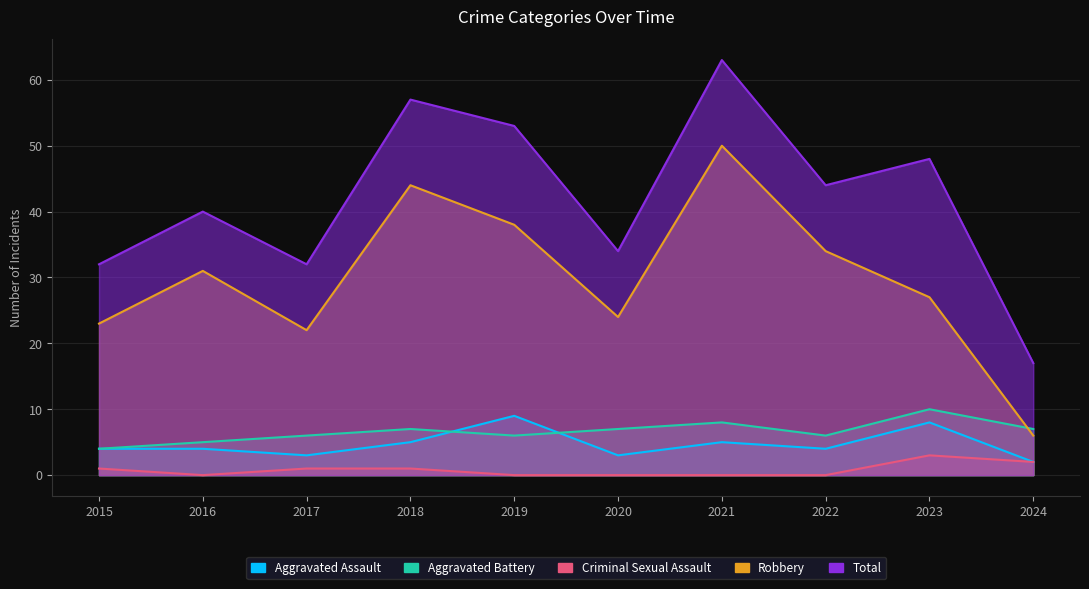

True or false: Robbery and Aggravated Battery cross at least once.

True